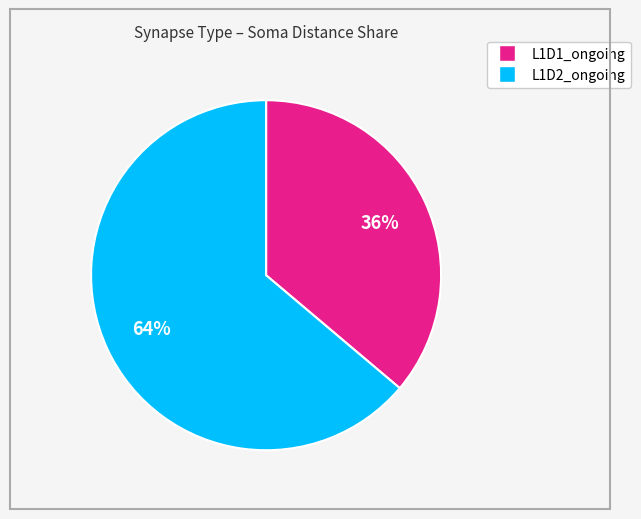

To the nearest percent, what is the difference between the largest and smallest slice percentages?

28%